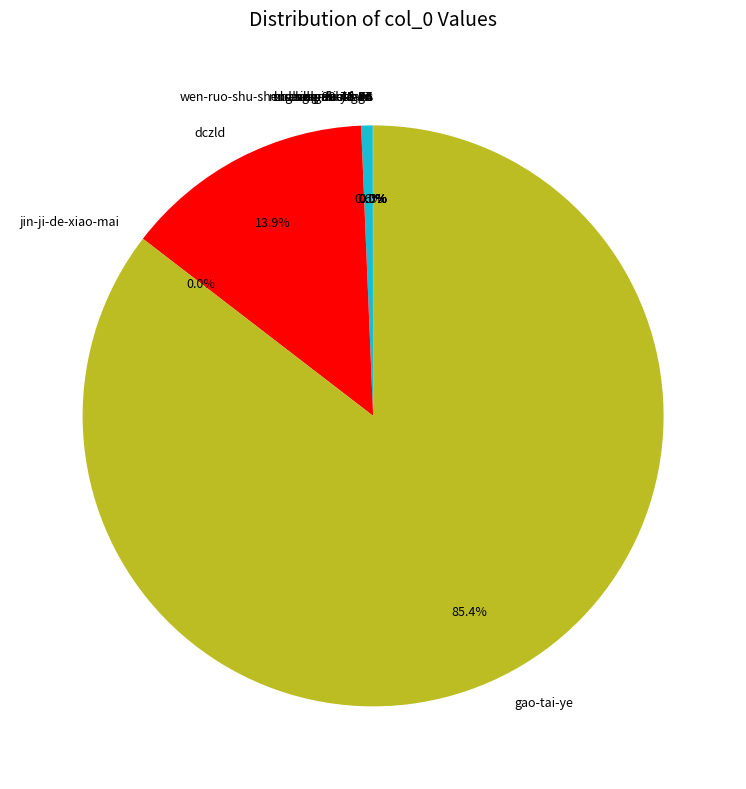

Which slice represents more than half of the pie?

gao-tai-ye